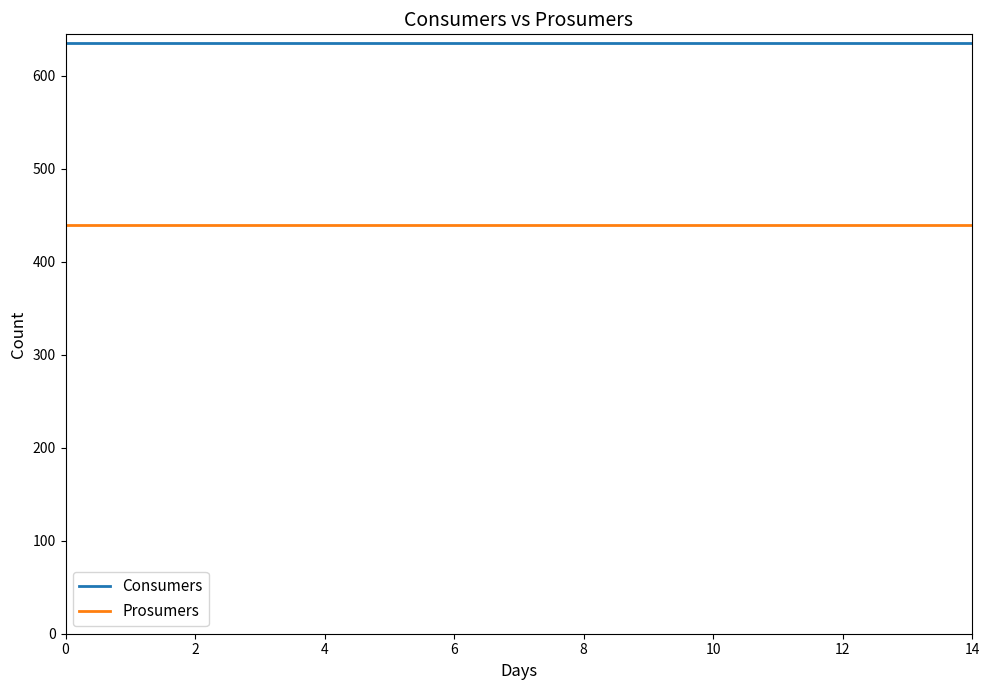

True or false: Prosumers and Consumers cross at least once.

False